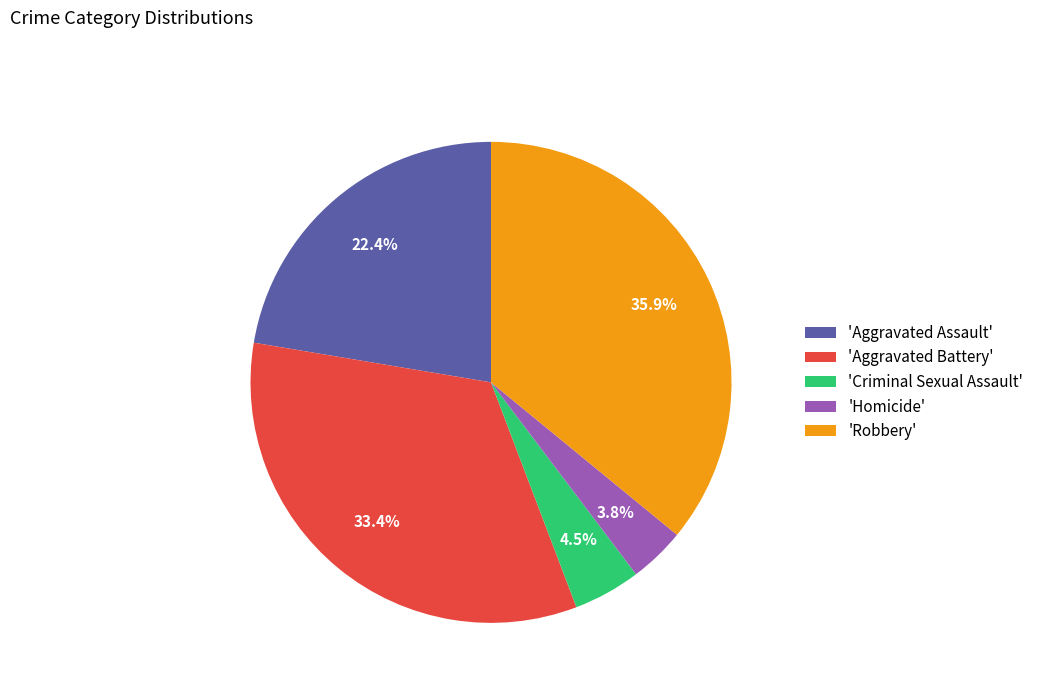

How many slices are in this pie chart?

5